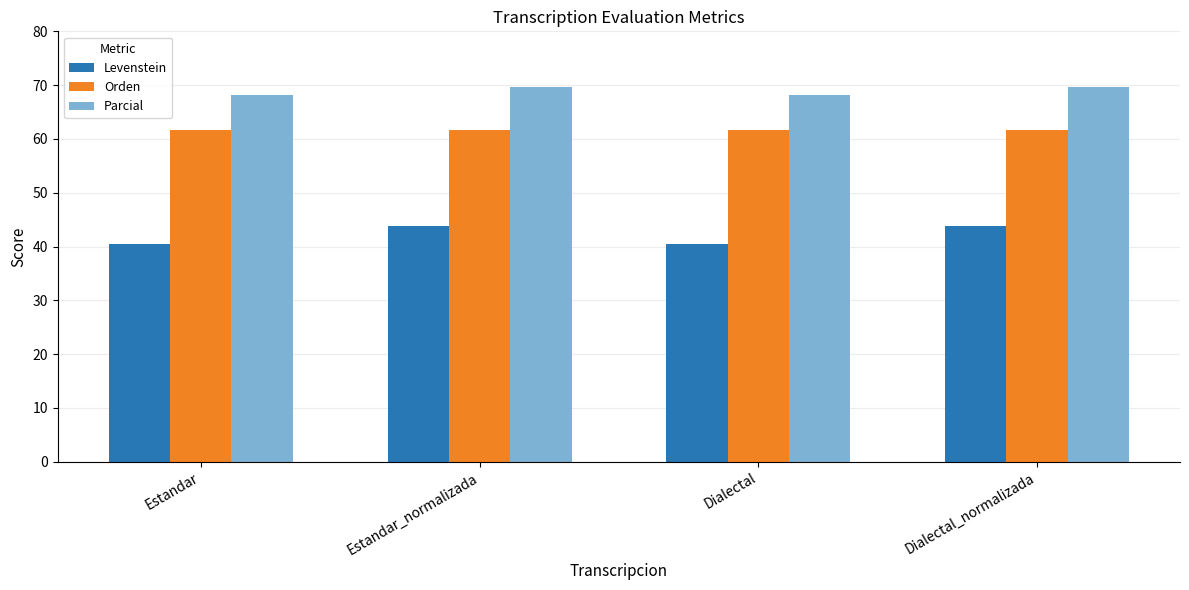

What is the average value of the Parcial series?

68.9